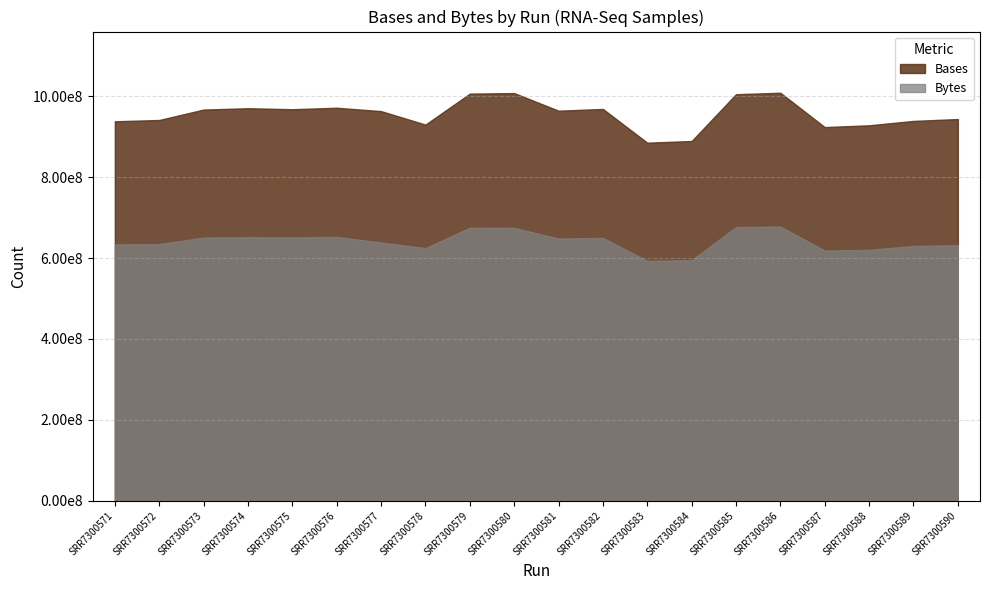

Between SRR7300583 and SRR7300576, which is larger?

SRR7300576